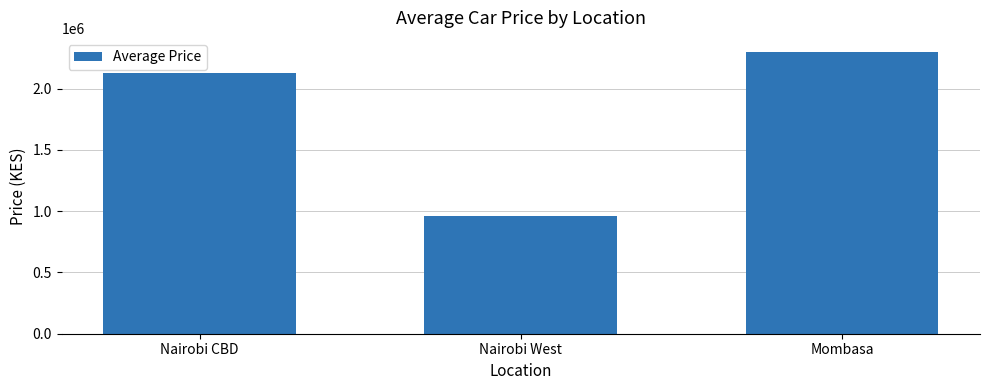

Does the chart contain any negative values?

No